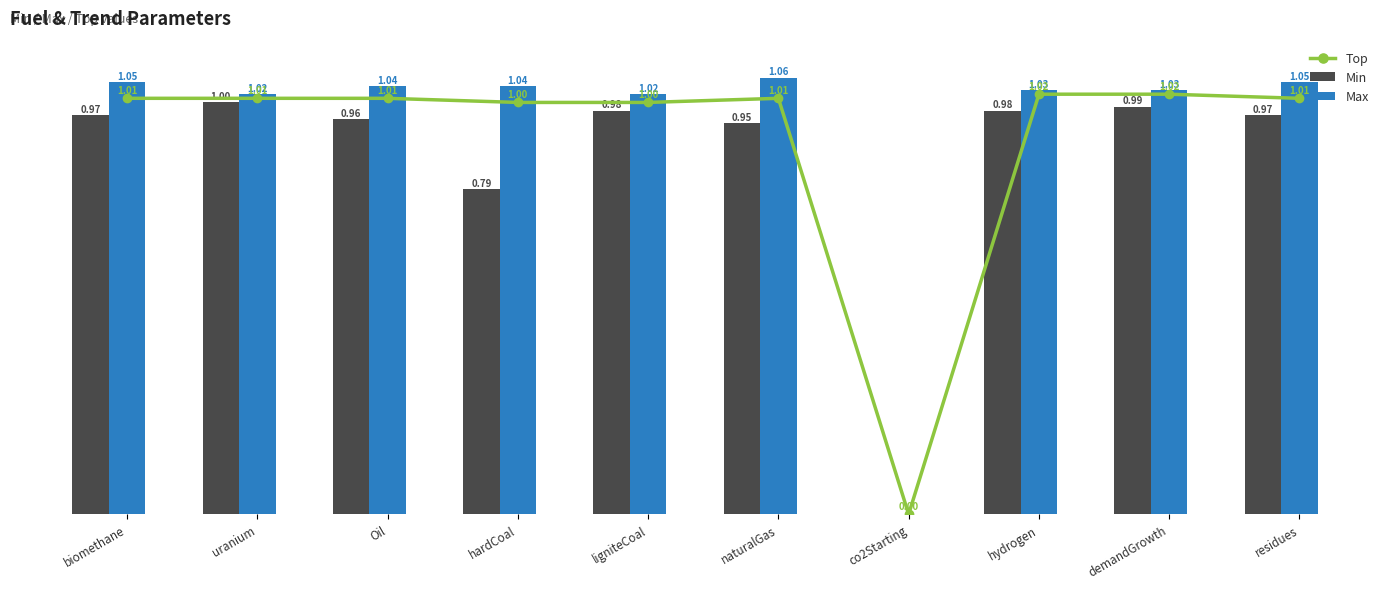

How many data points in Max are above 1?

9